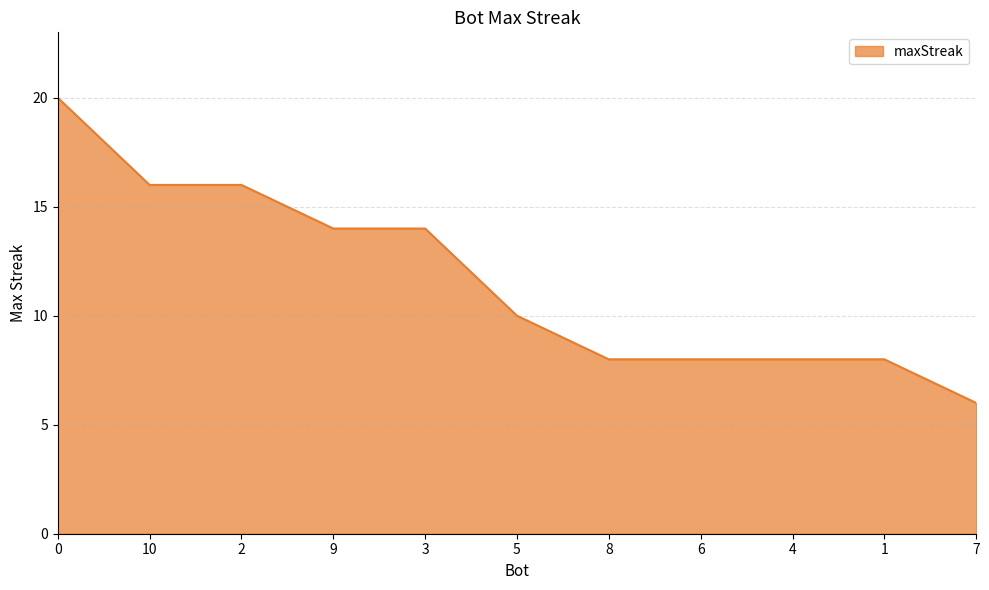

Does the chart display data point markers on the line(s)?

No